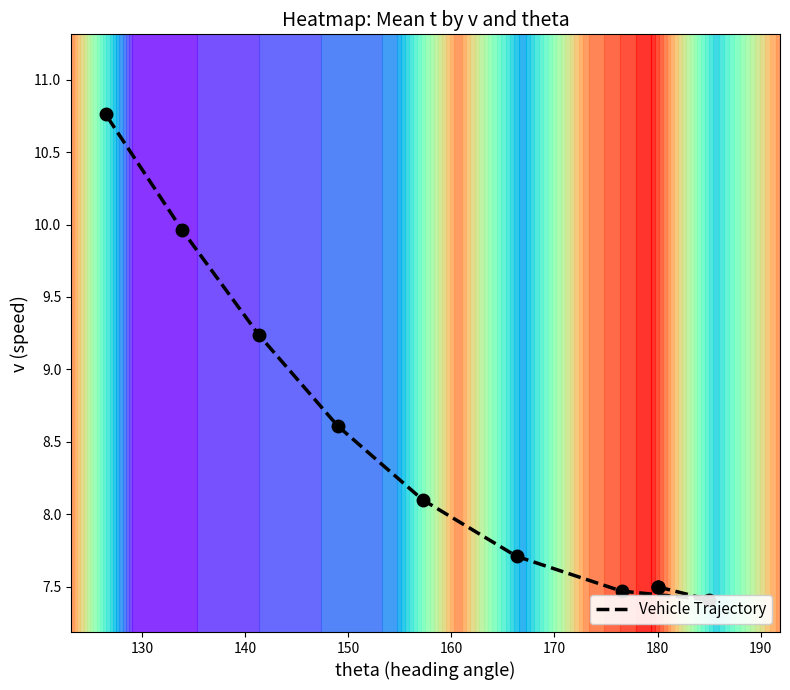

What is the difference between the maximum and minimum values?

3.3